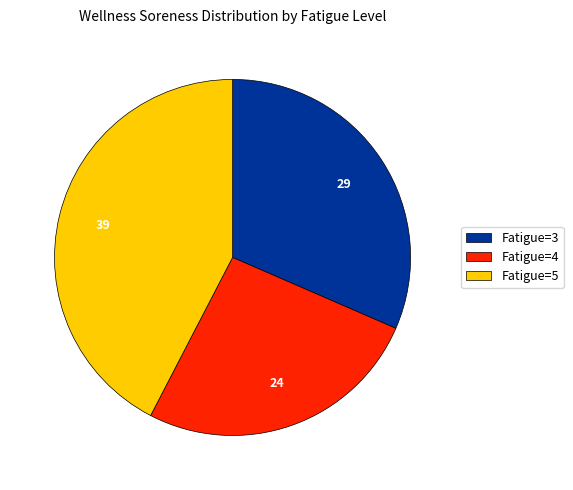

What is the smallest slice in the pie chart?

Fatigue=4